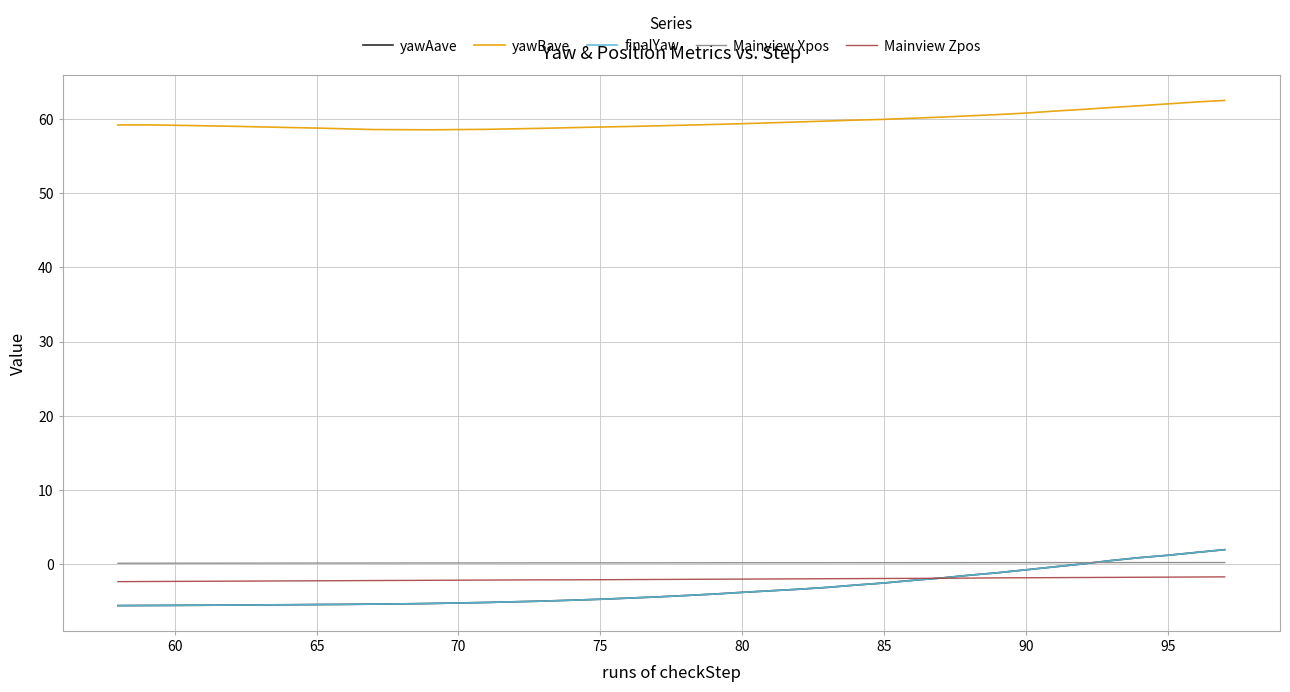

What is the value of the Mainview Zpos point at the 30th from the left?

-1.9